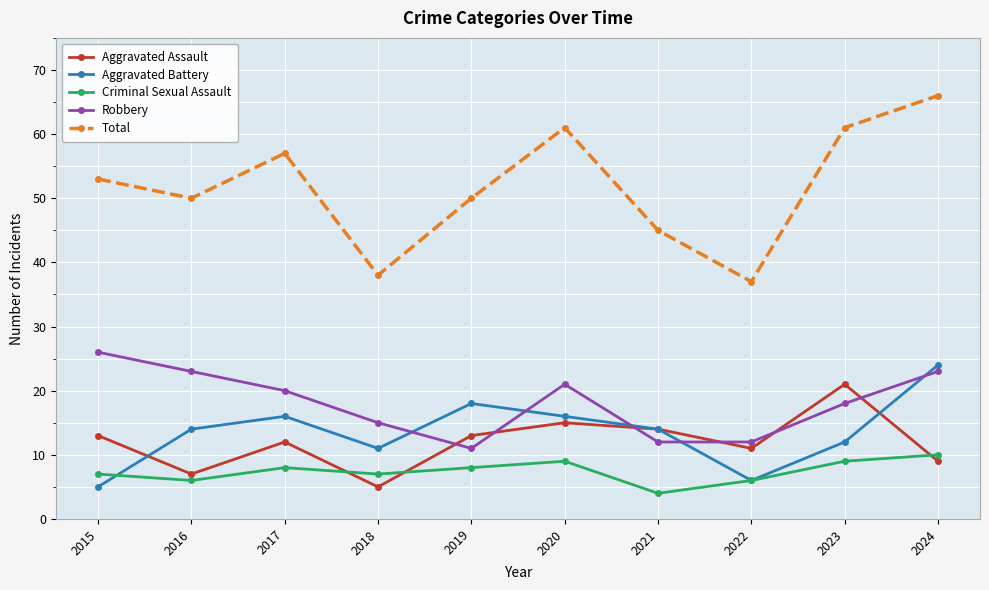

In Aggravated Assault, how many points are lower than both neighbors (excluding endpoints)?

3